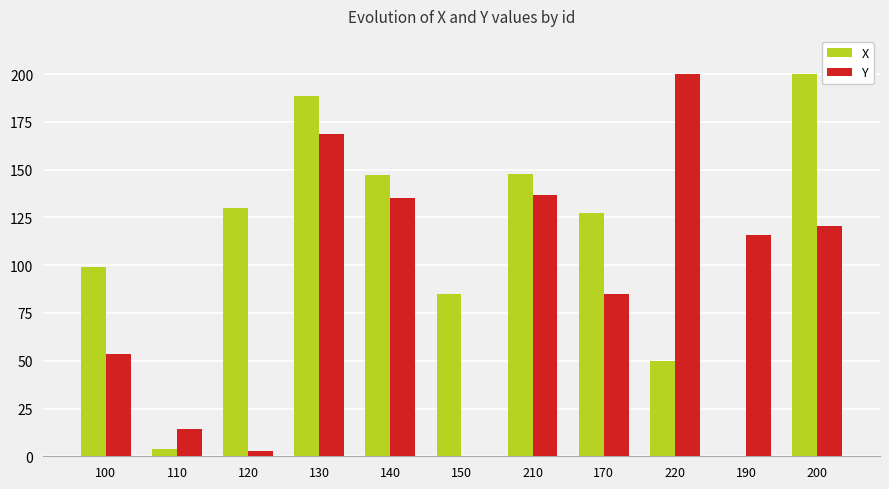

Where does the X series first go above 127?

120